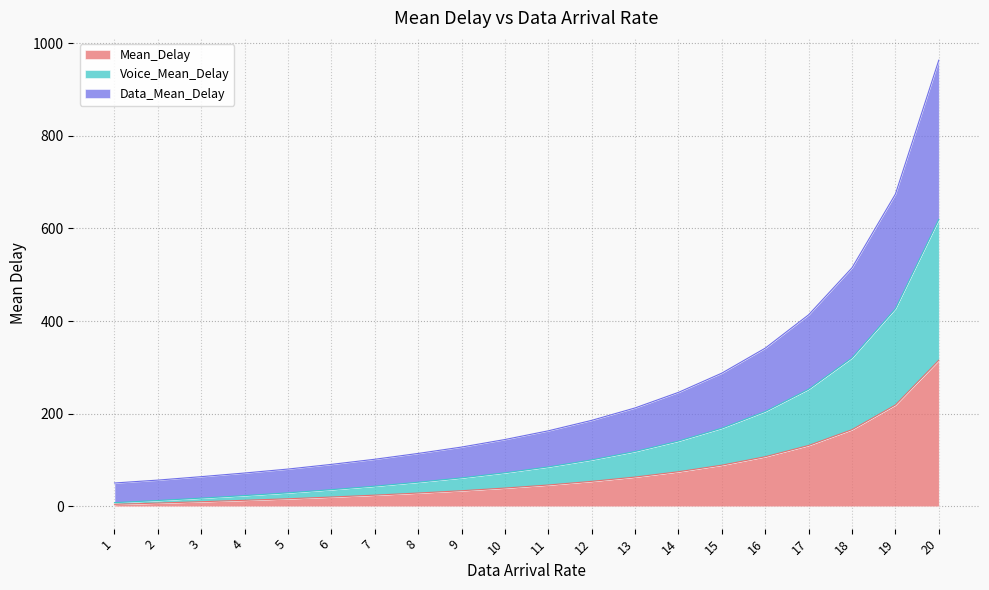

At which category is the sum across all series the highest?

20